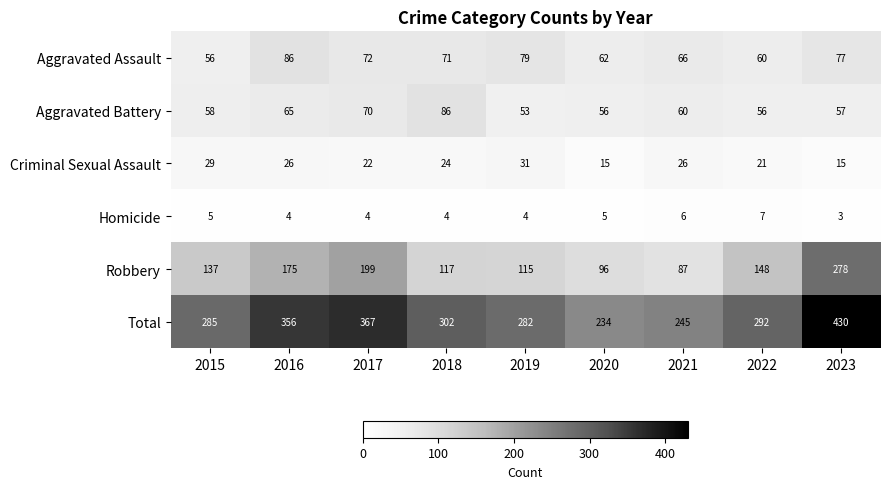

Which series changed the most between 2015 and 2020?

Total